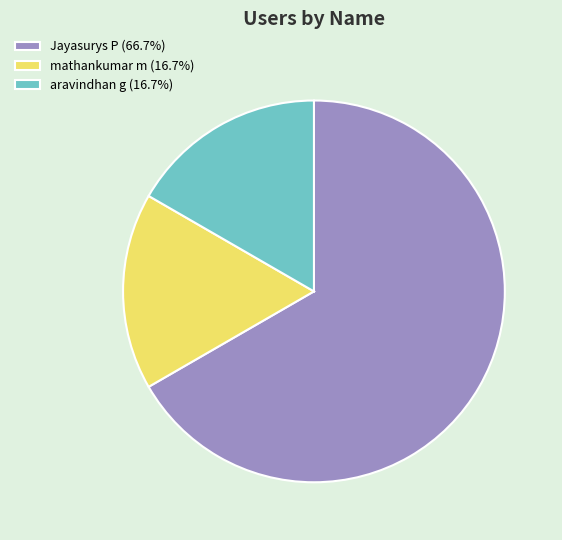

How many segments does this pie chart have?

3